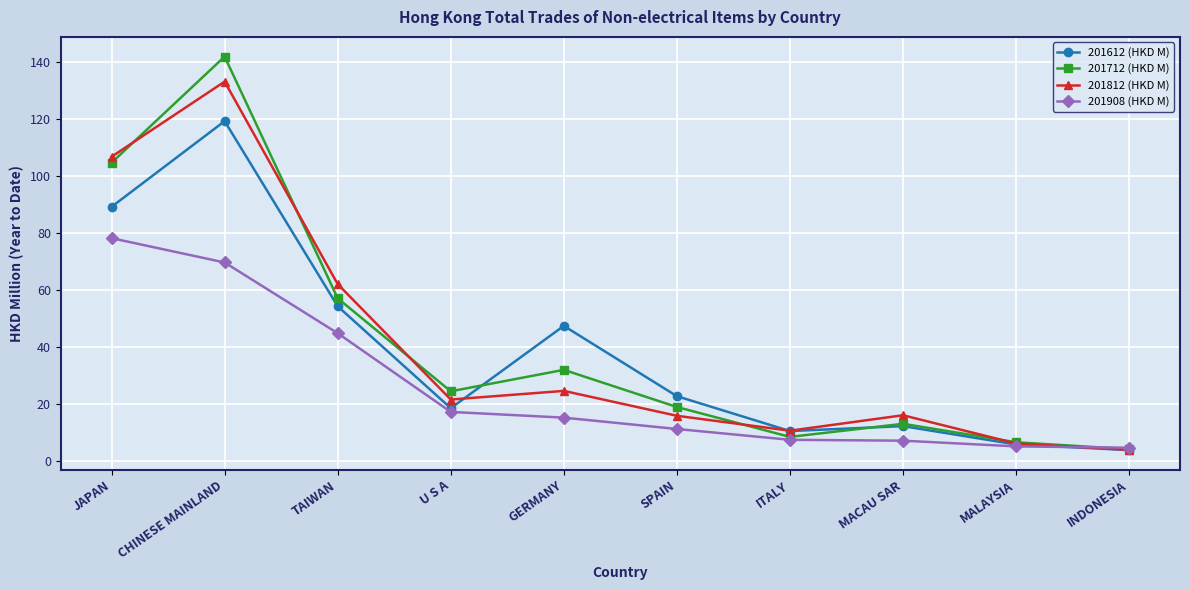

What is the difference between the 201612 (HKD M) values at CHINESE MAINLAND and TAIWAN?

65.0